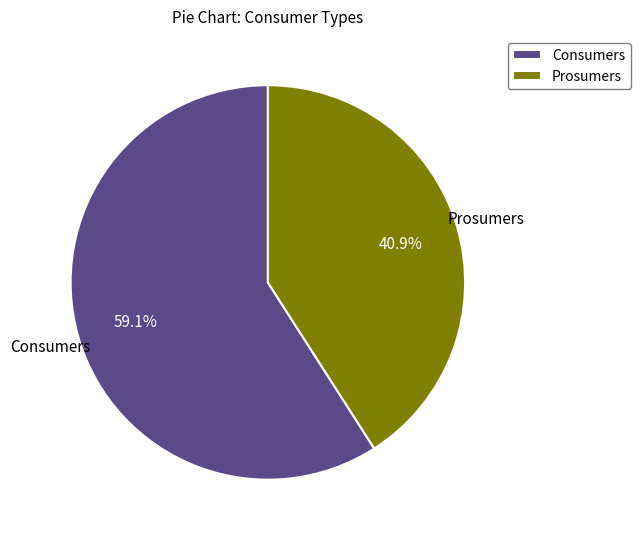

Which slice represents more than half of the pie?

Consumers